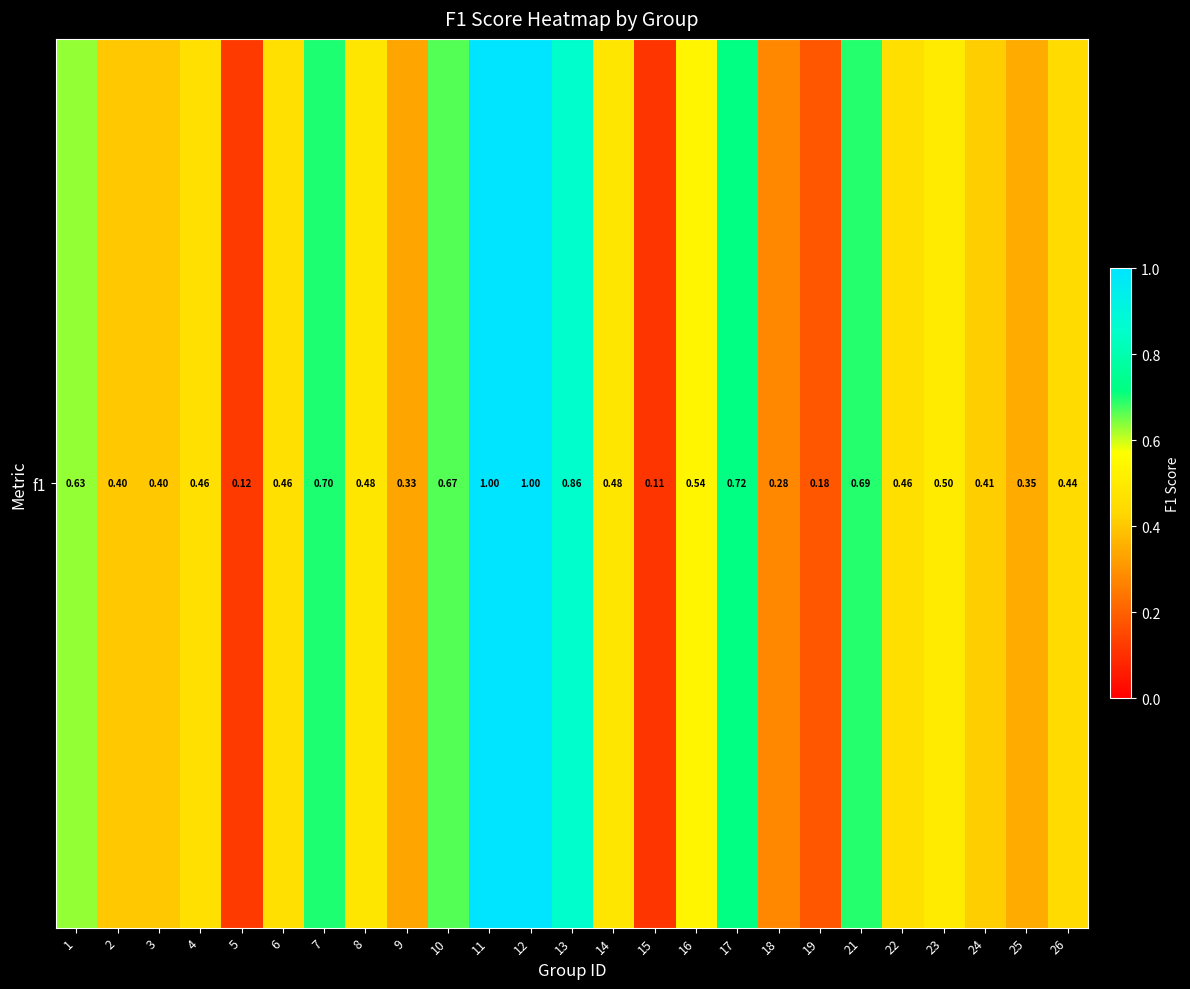

Rank the categories by value from highest to lowest.

11, 12, 13, 17, 7, 21, 10, 1, 16, 23, 14, 8, 4, 6, 22, 26, 24, 2, 3, 25, 9, 18, 19, 5, 15